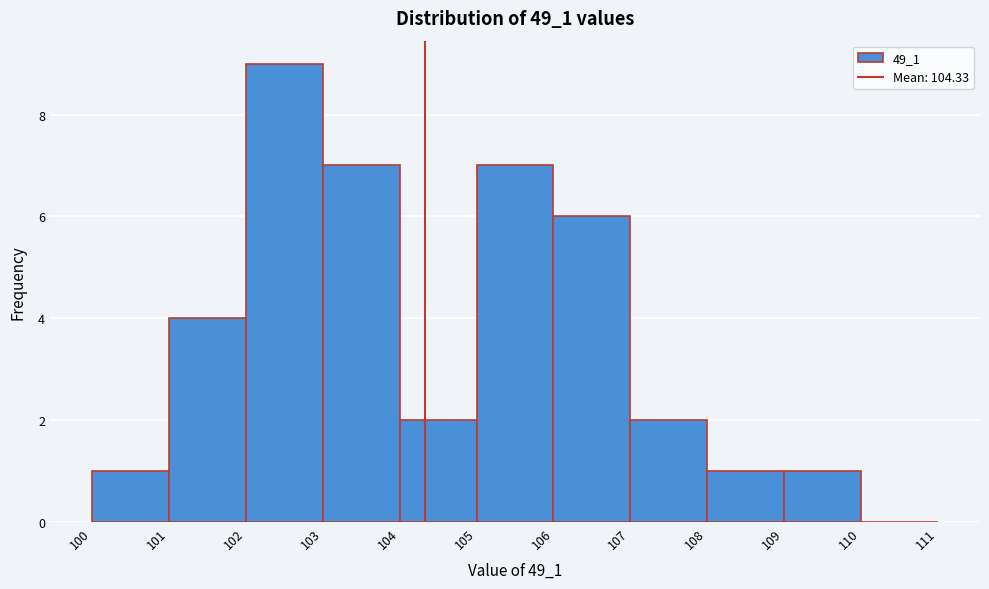

Which range on the x-axis has the tallest bar?

102 to 103